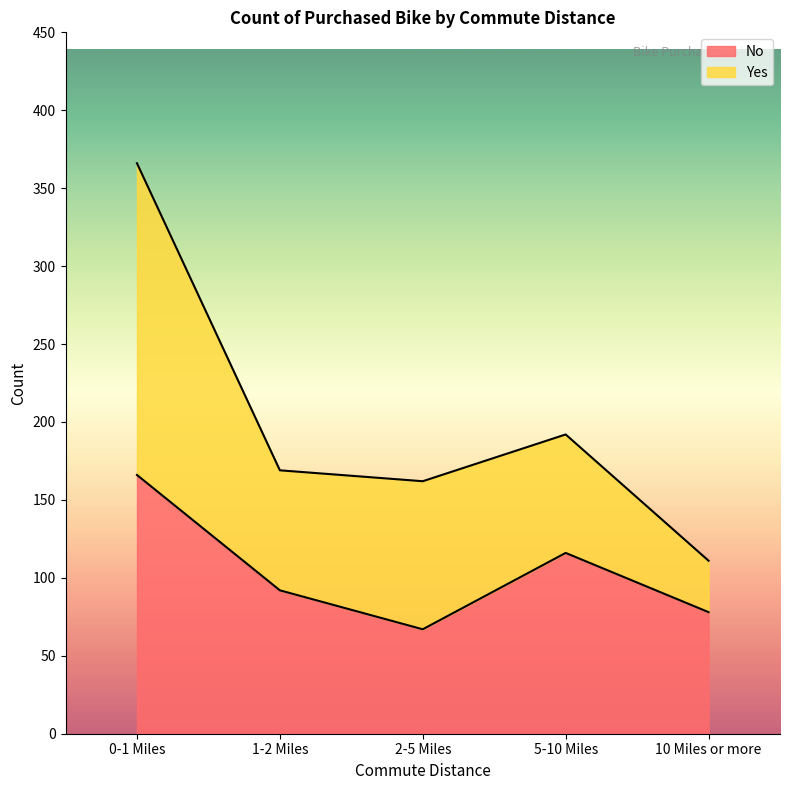

What is the average value?

104